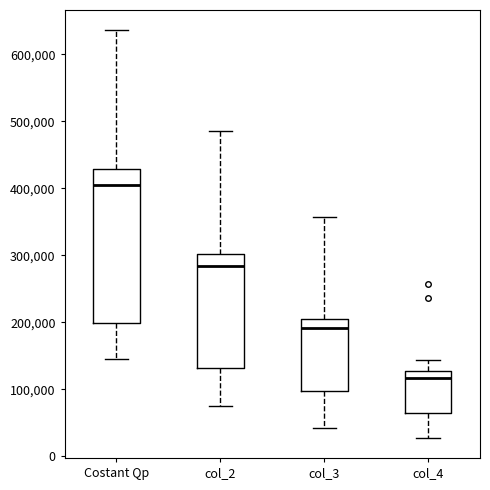

Which box is the tallest, from its lower edge to its upper edge?

Costant Qp